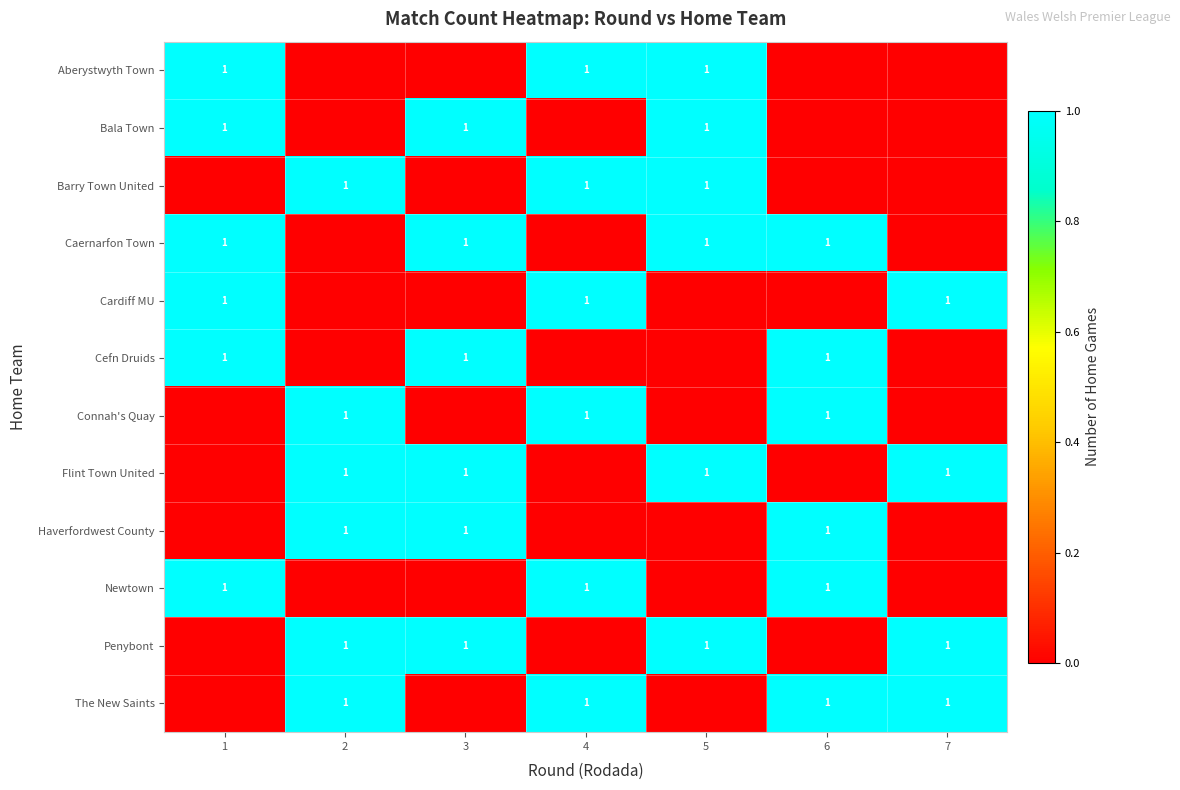

Which category has the lowest value in the row_6 series?

1